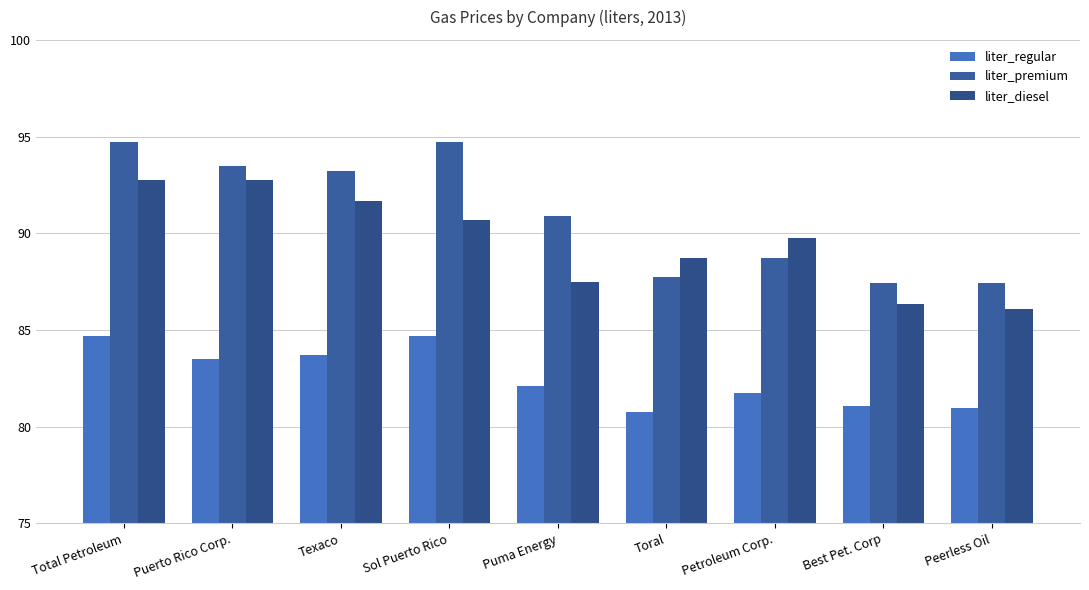

Reading right to left, list all the values displayed in this chart.

liter_regular: 81.0	81.1	81.7	80.7	82.1	84.7	83.7	83.5	84.7
liter_premium: 87.4	87.4	88.7	87.7	90.9	94.7	93.2	93.5	94.7
liter_diesel: 86.1	86.4	89.7	88.7	87.5	90.7	91.7	92.8	92.8